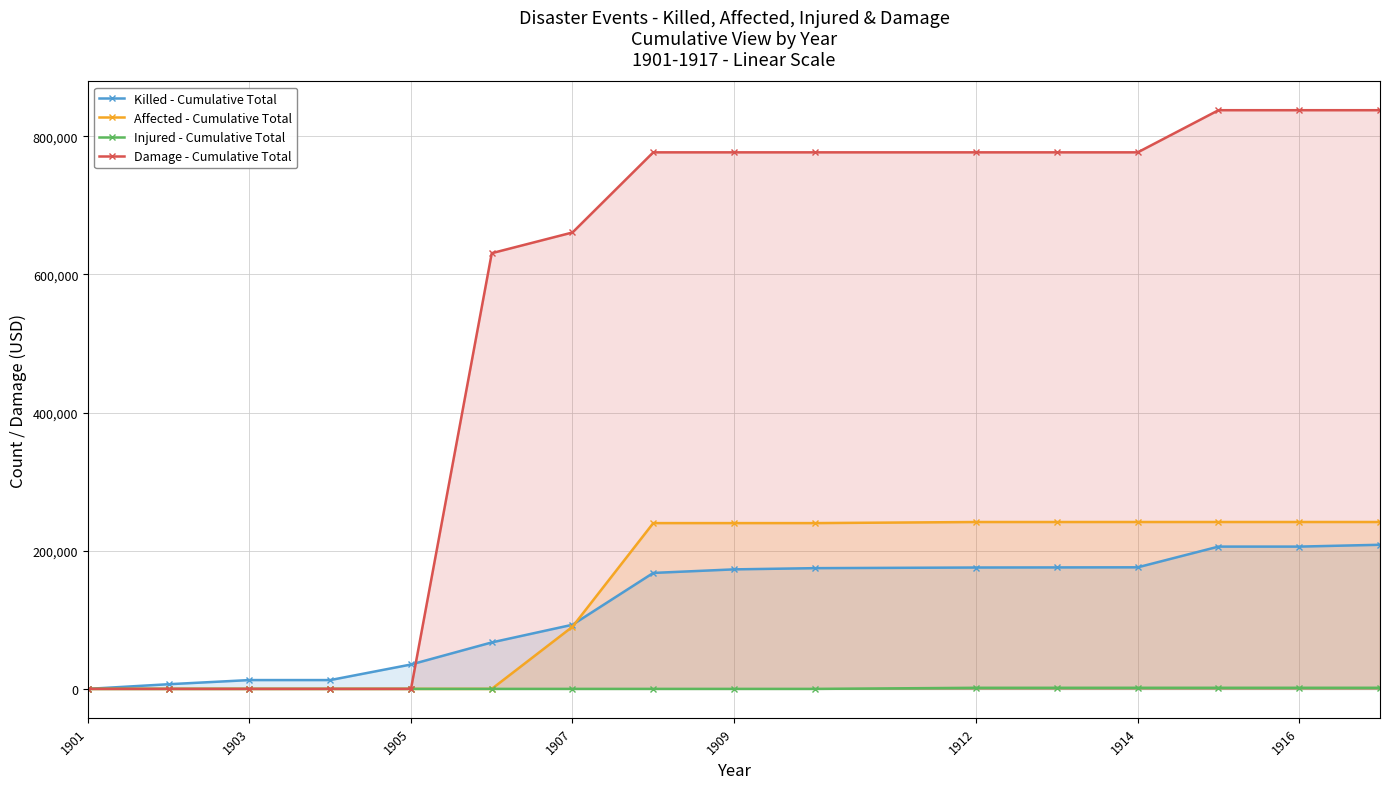

True or false: Damage - Cumulative Total has more than 1 interior local peaks.

False